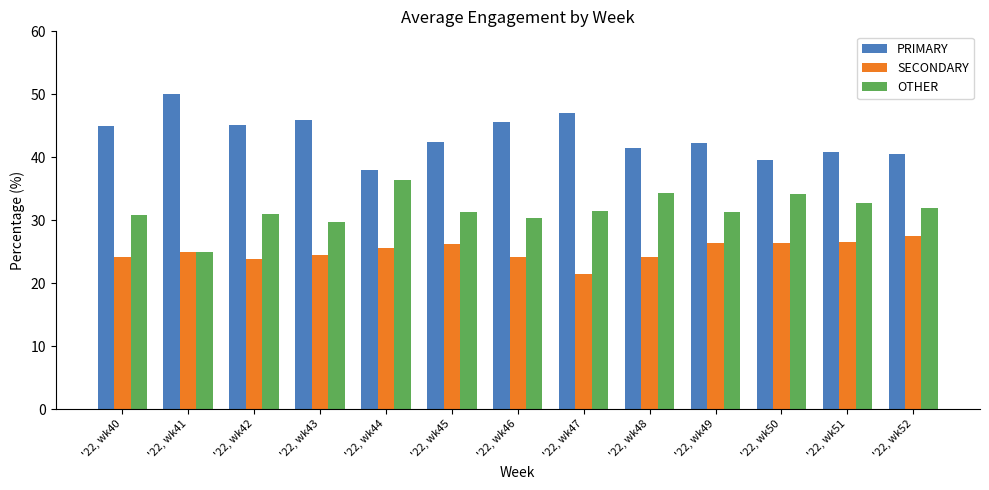

What is the value of the OTHER bar at the 11th from the left?

34.1